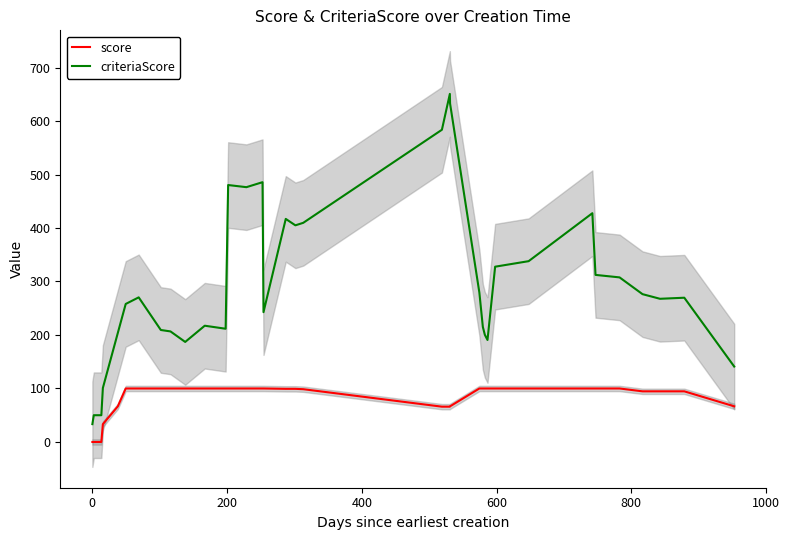

True or false: score and criteriaScore cross at least once.

False